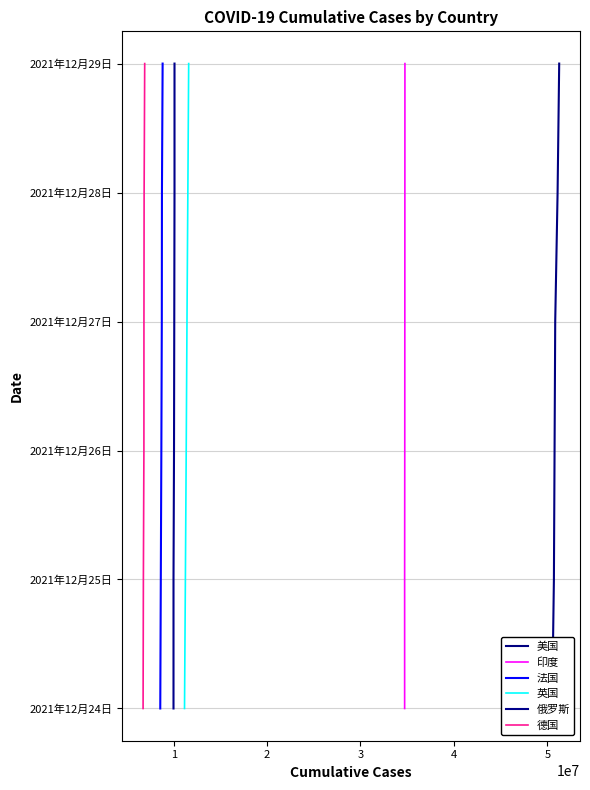

At which category is the sum across all series the highest?

5